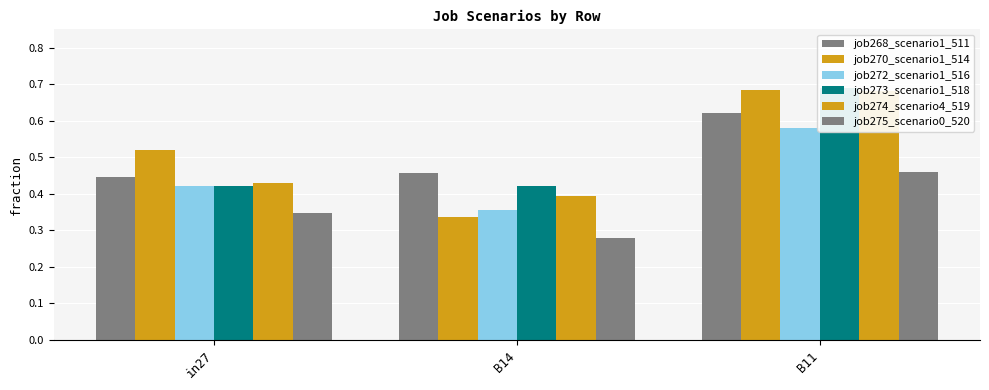

What is the minimum value for job274_scenario4_519?

0.4